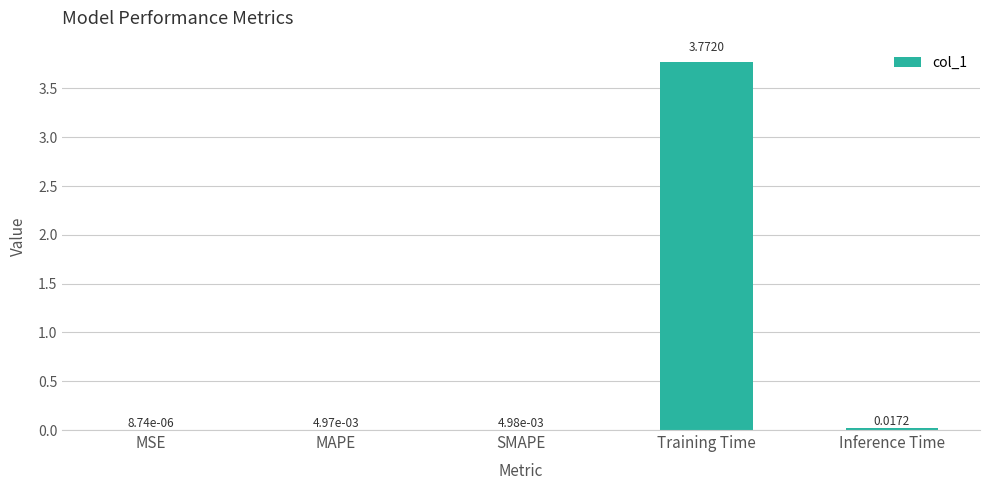

At which category does the chart reach its peak across all series?

Training Time